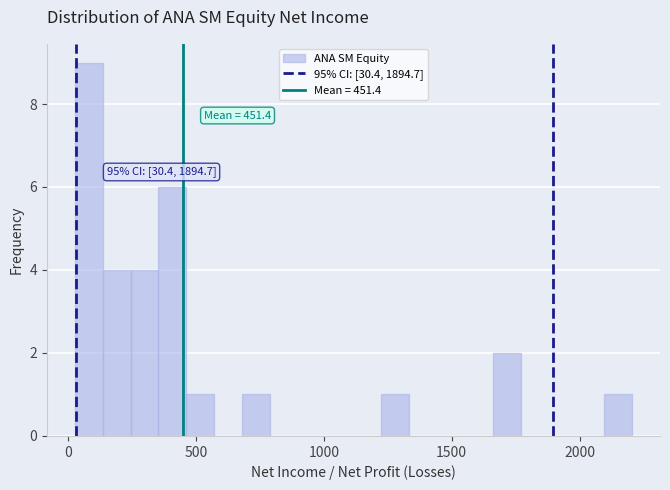

Around what value on the x-axis is the tallest bar? Give the approximate position of its centre, as read against the axis.

100